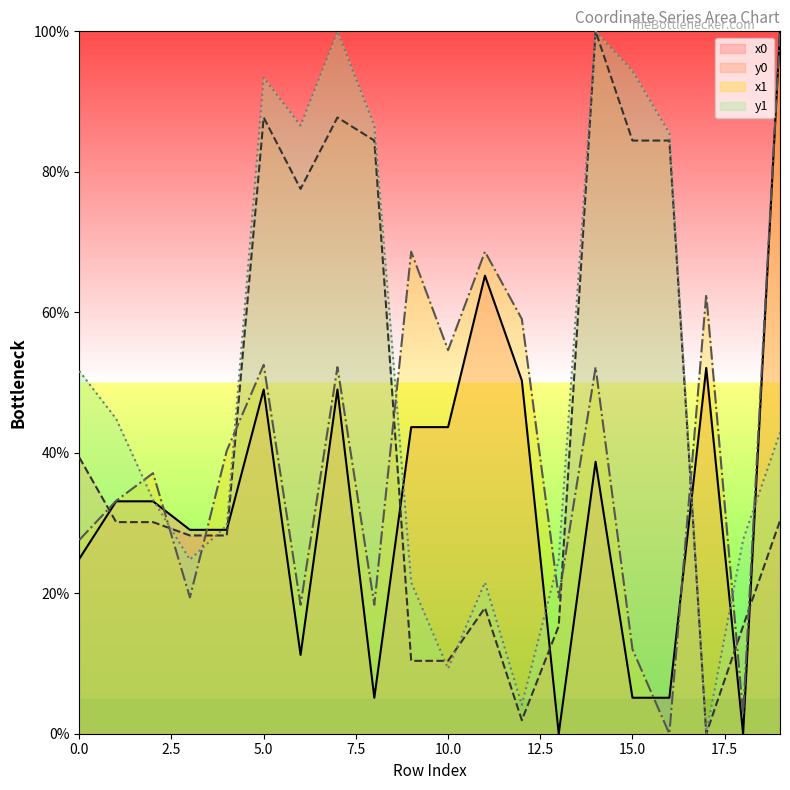

How many lines are shown in the chart?

4